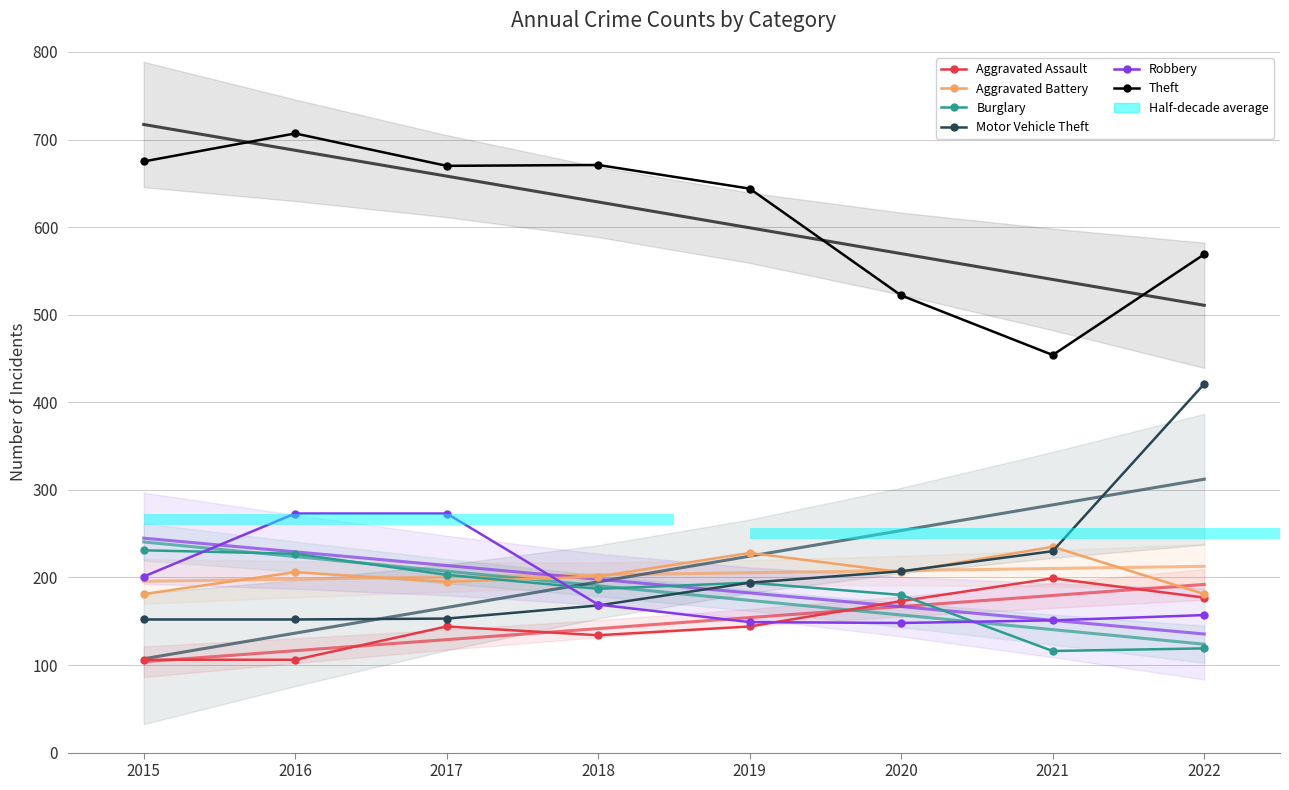

Is it true that Aggravated Battery equals 288 at 2020?

False